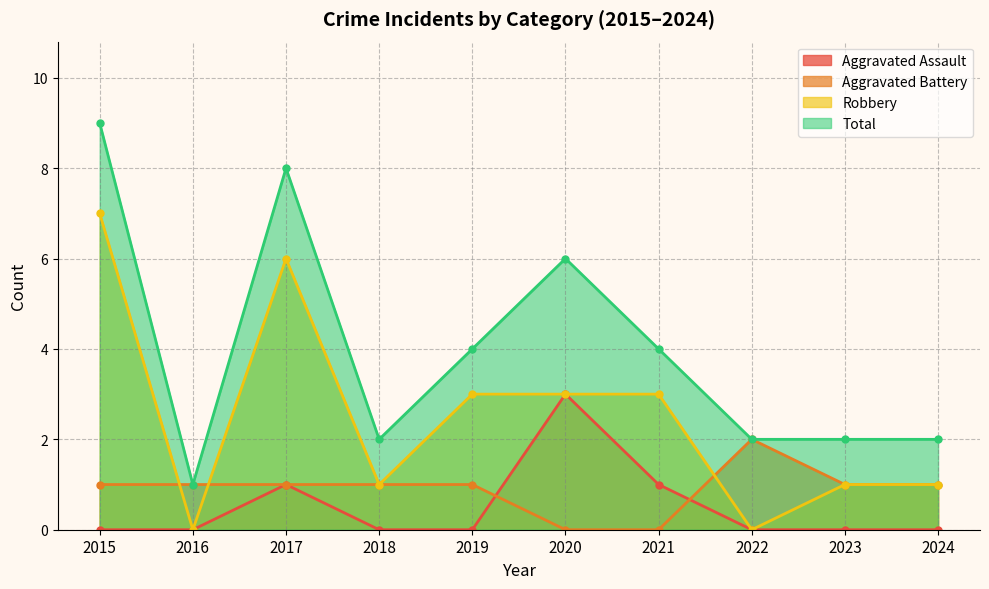

Does the chart have visible grid lines?

Yes